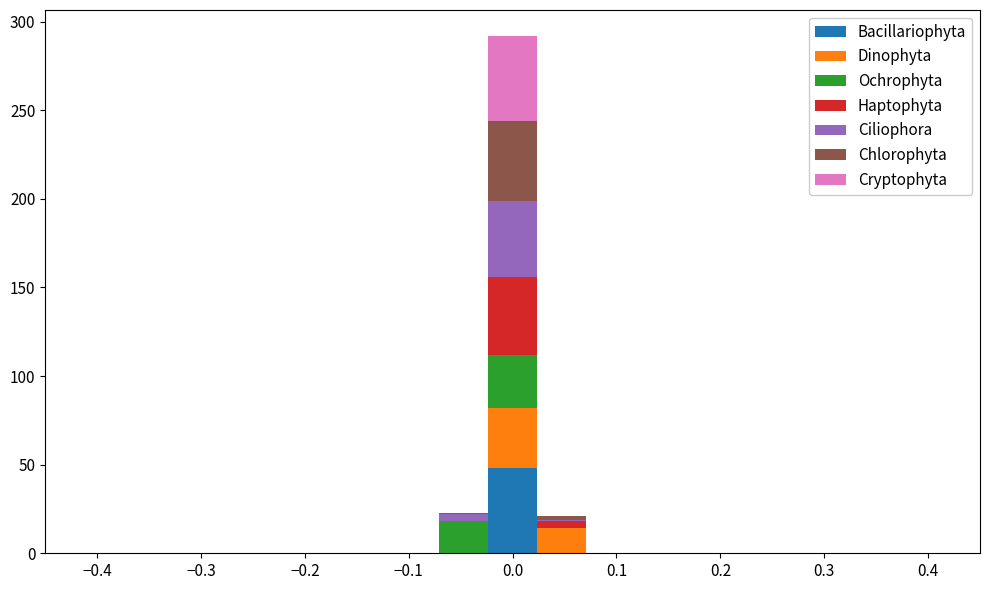

What is the total height of the stacked bar covering -0.02 to 0.02 on the x-axis? Neither the bar edges nor the heights are printed on the chart, so give them approximately, as read against the axes.

290